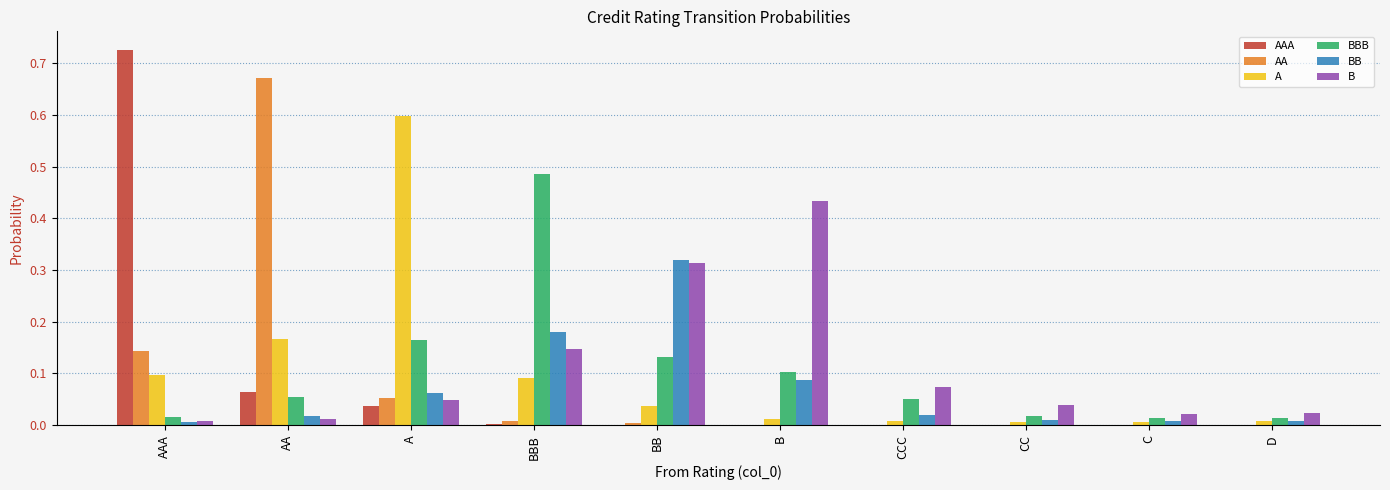

At which category does the chart reach its peak across all series?

AAA